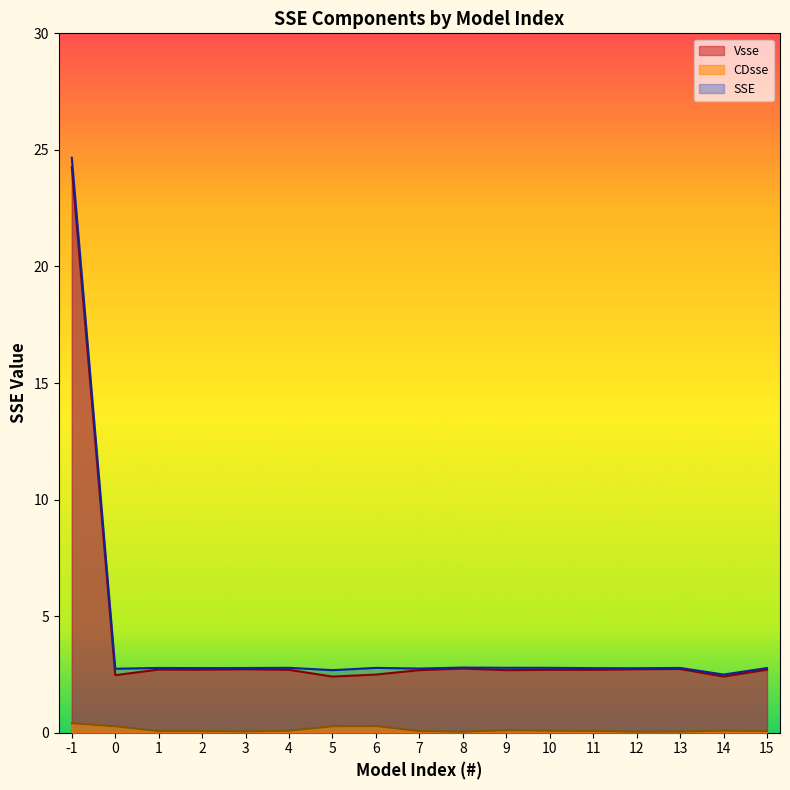

True or false: CDsse and SSE intersect in this chart.

False